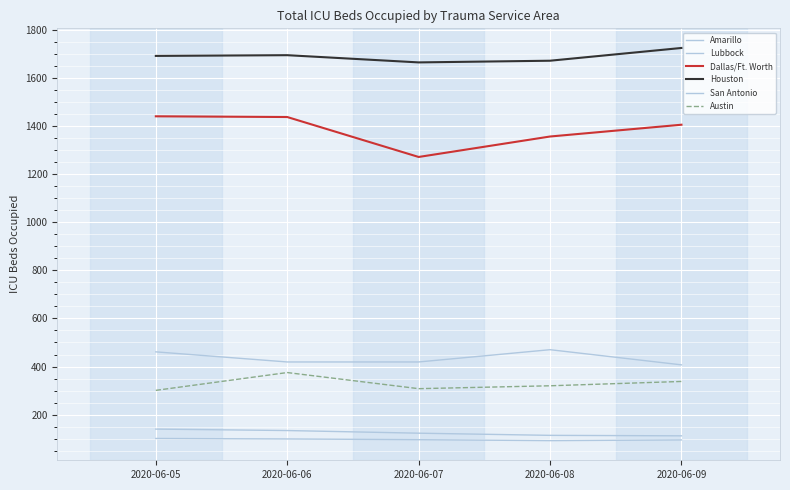

Does the chart have visible grid lines?

Yes